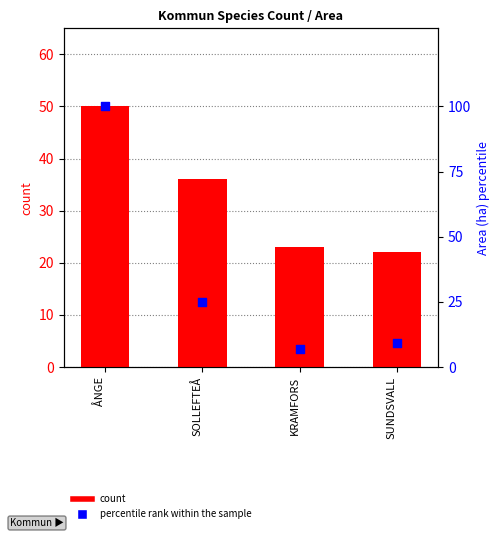

Which series has the widest spread of Y values?

Area (ha) rank